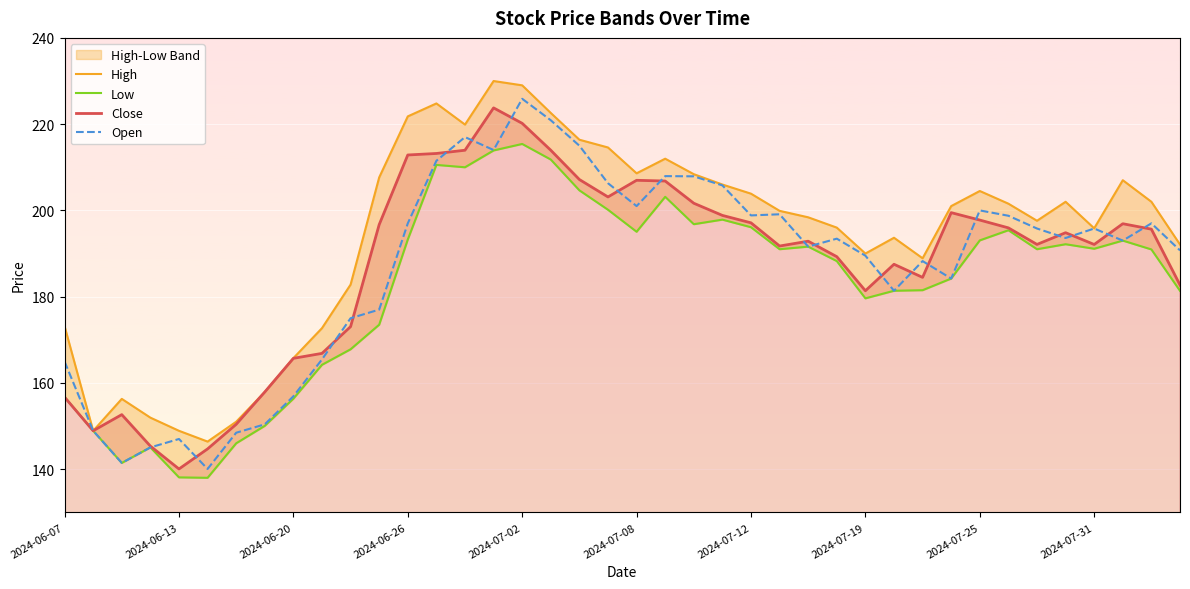

Is it true that Close equals 165.7 at 2024-06-20?

True